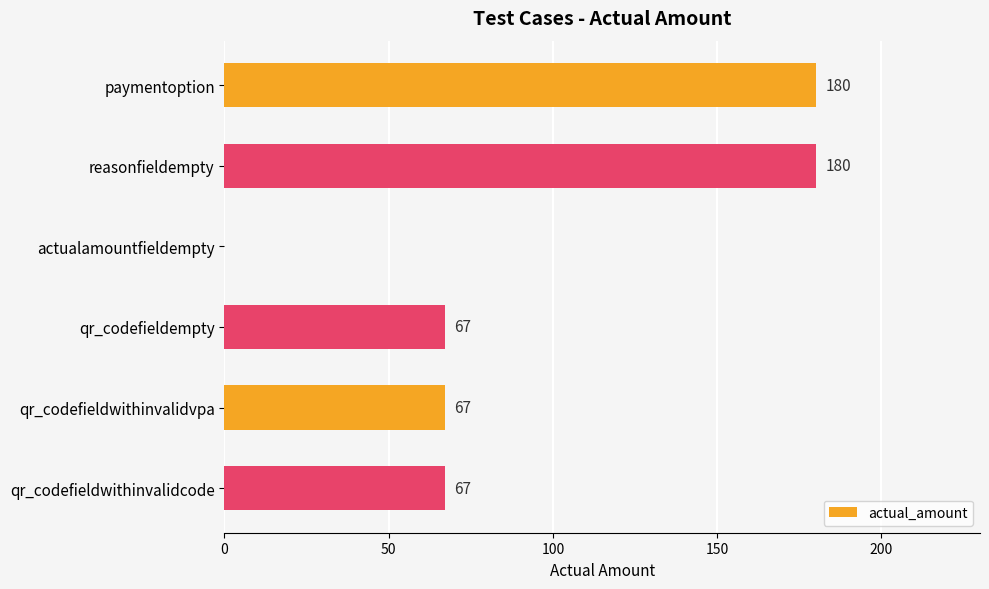

What is the ratio of the value at qr_codefieldwithinvalidvpa to the value at reasonfieldempty?

0.4